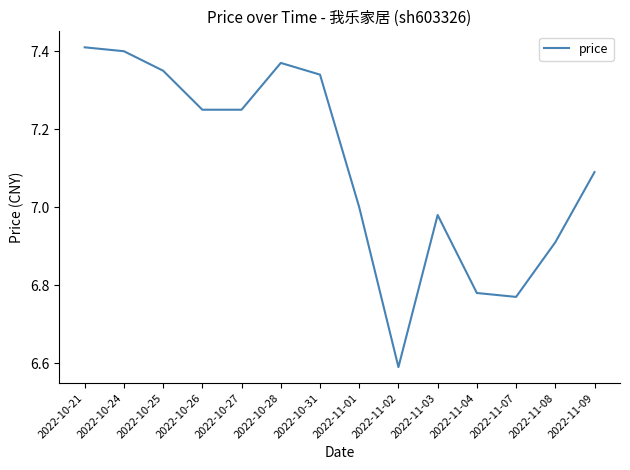

At which category does the chart reach its minimum across all series?

2022-11-02